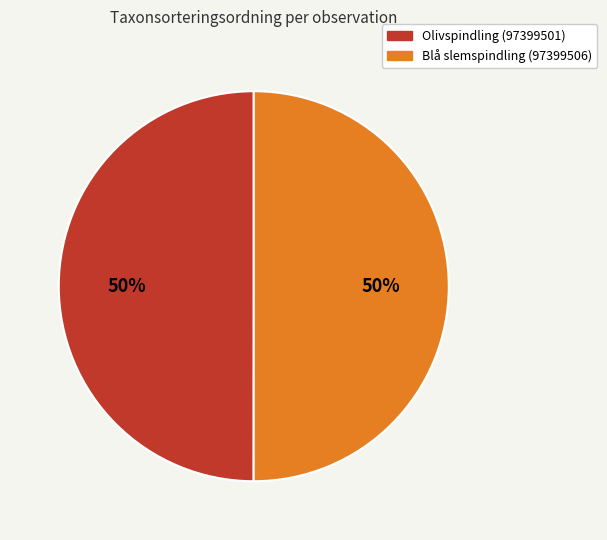

To the nearest percent, what is the average slice percentage?

50%